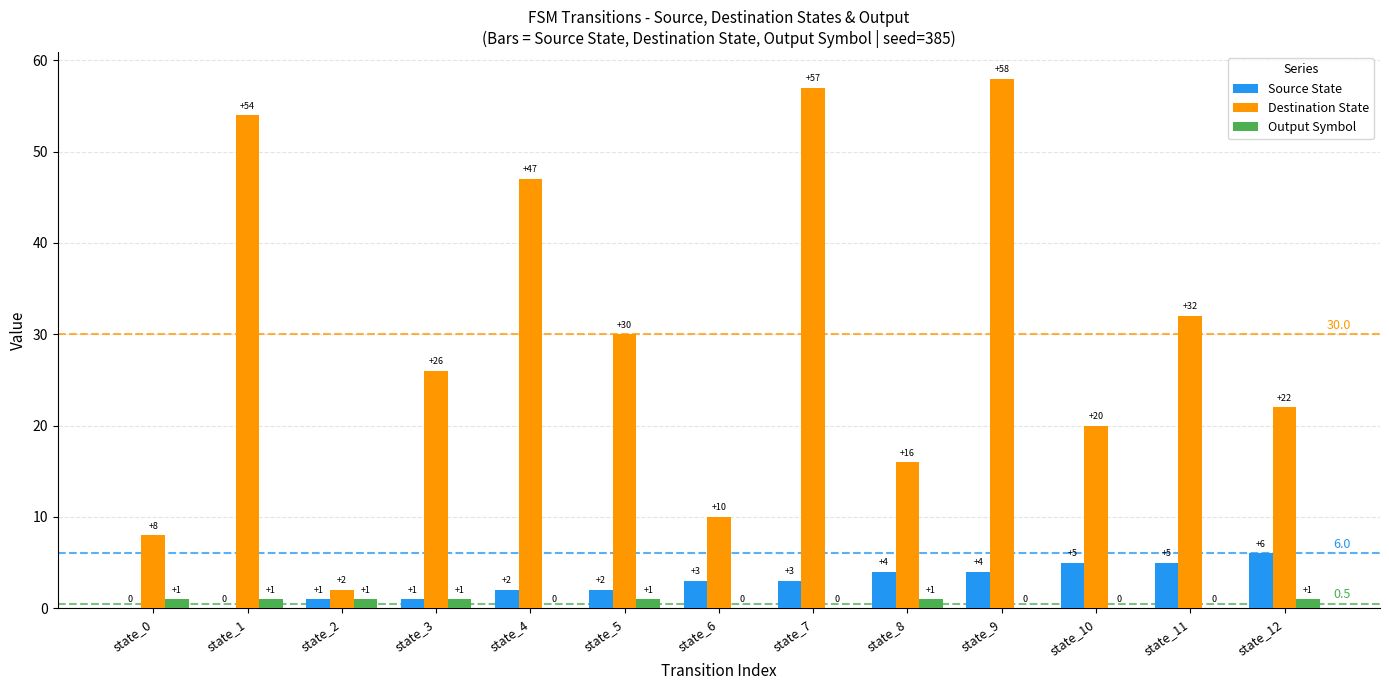

Read the Source State value at state_9.

4